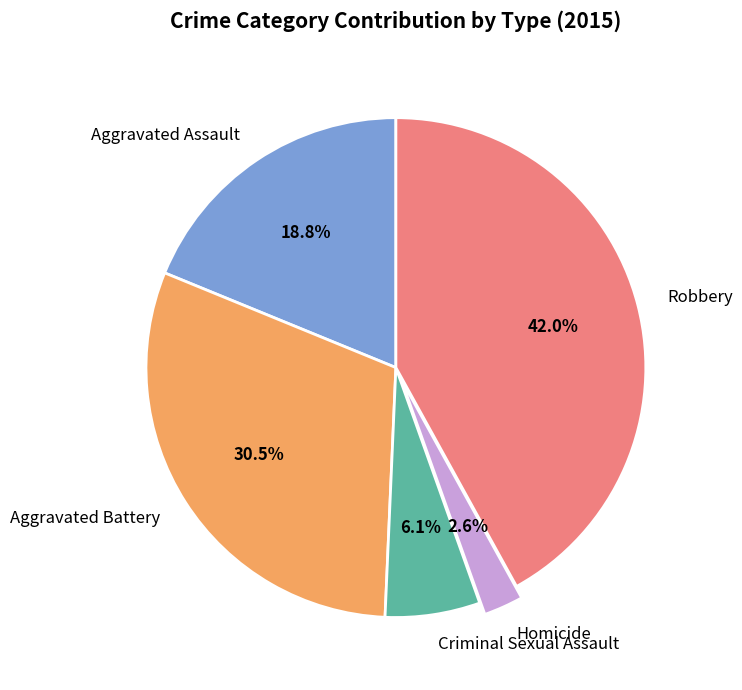

The Homicide slice represents 3% of the pie. True or false?

True